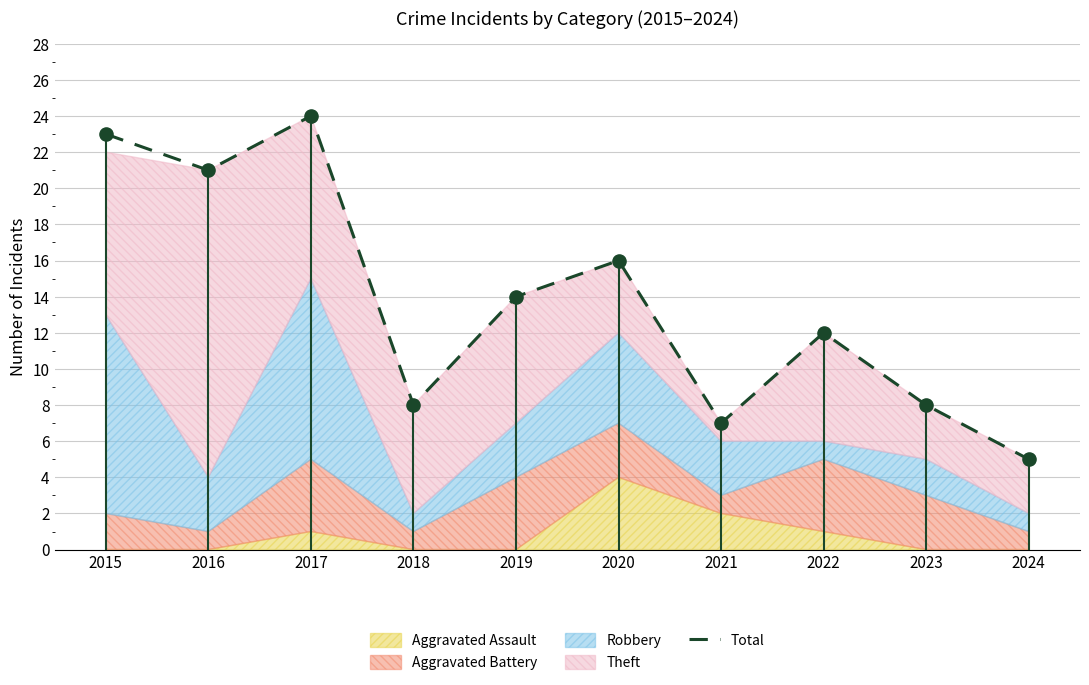

What is the change in value from 2017 to 2022?

-12